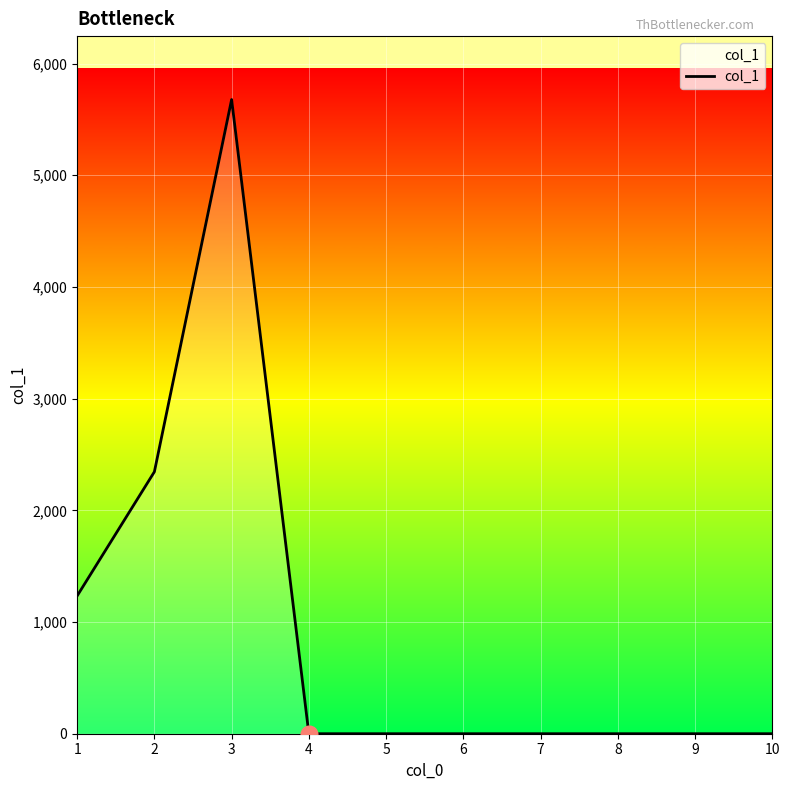

What is the average value?

926